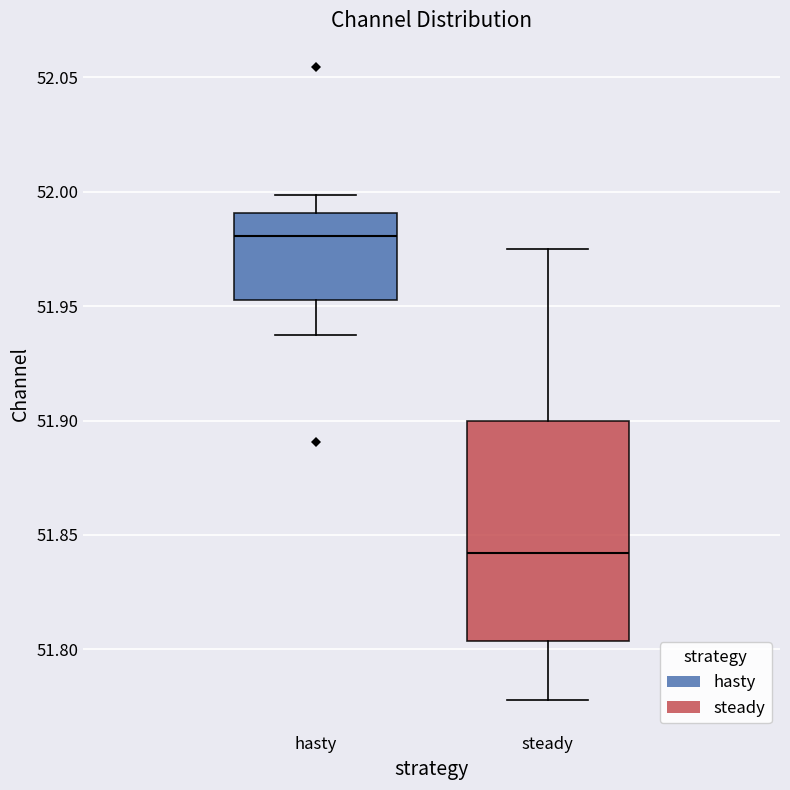

Where is the lower edge of the box for steady on the y-axis? The values are not printed on the chart, so give them approximately, as read against the axis.

51.805